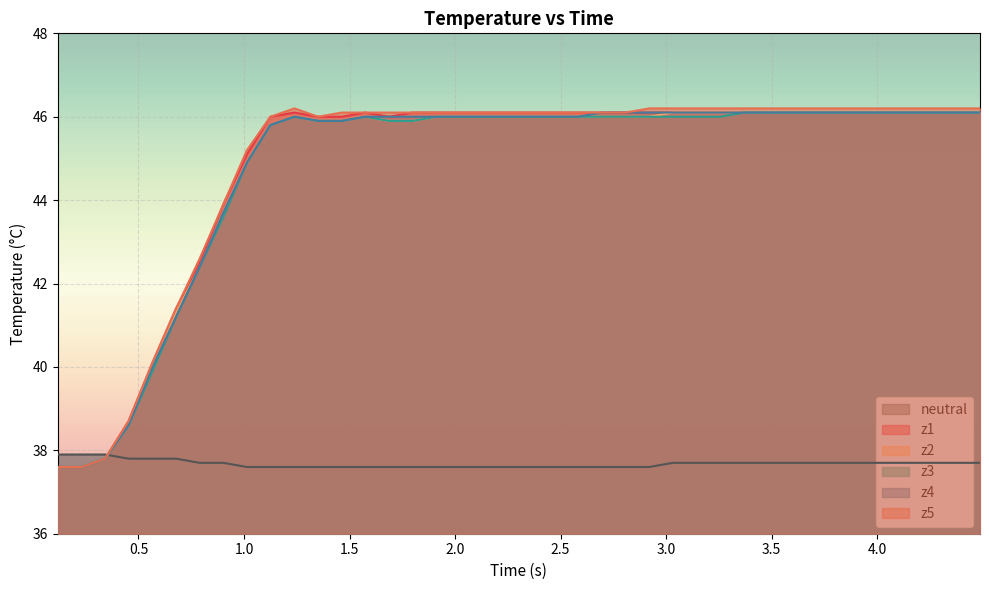

What is the difference between the maximum and second lowest values in the z5 series?

8.6